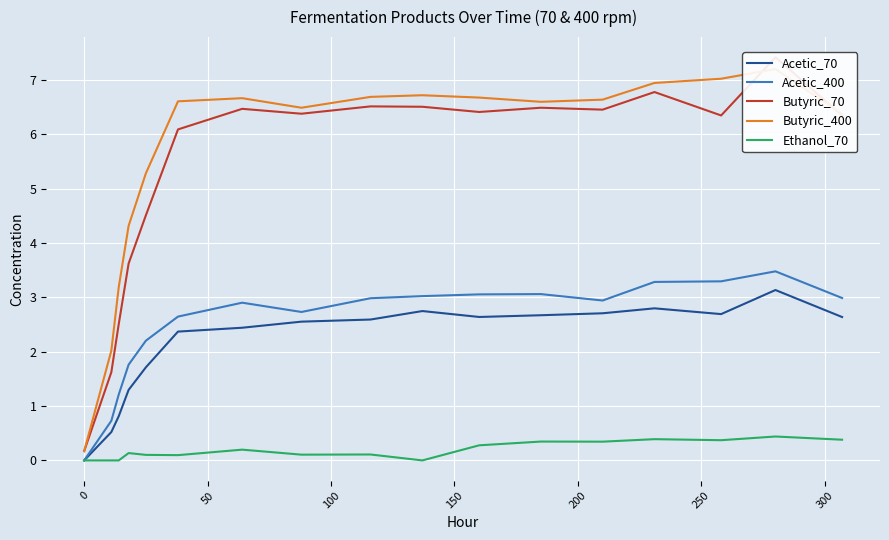

What is the highest value of the Ethanol_70 series?

0.4